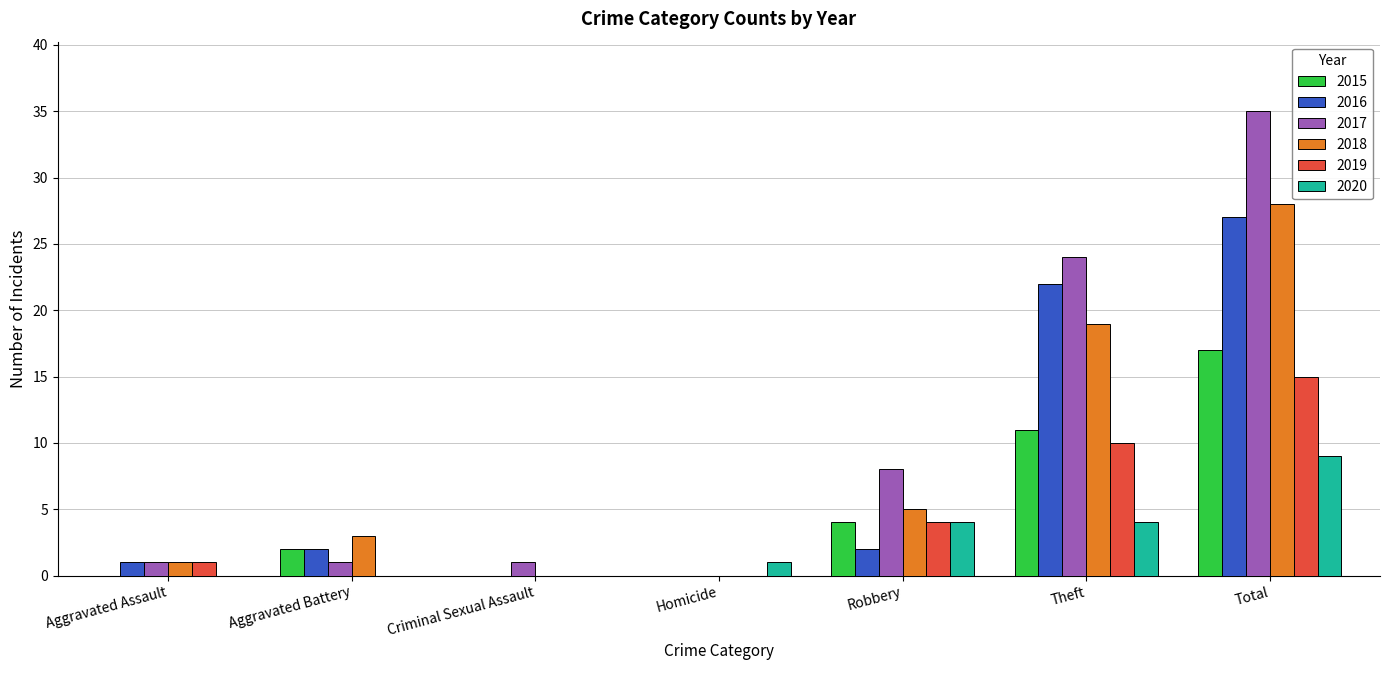

Which label corresponds to the largest value in the chart?

Total